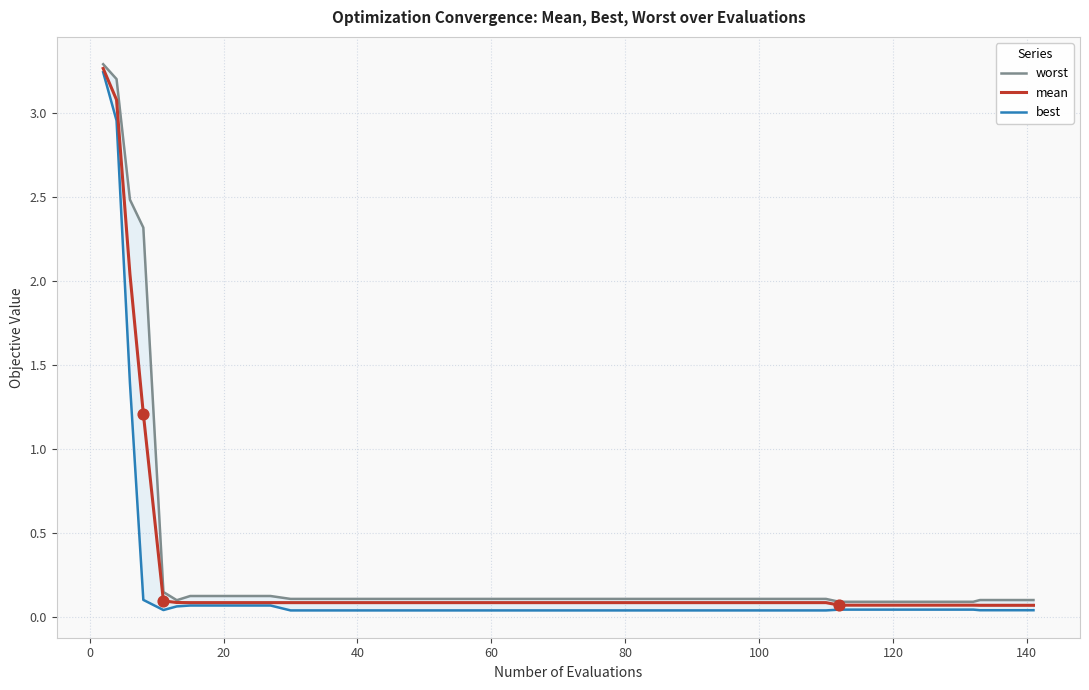

At how many categories does at least one series exceed 3?

2